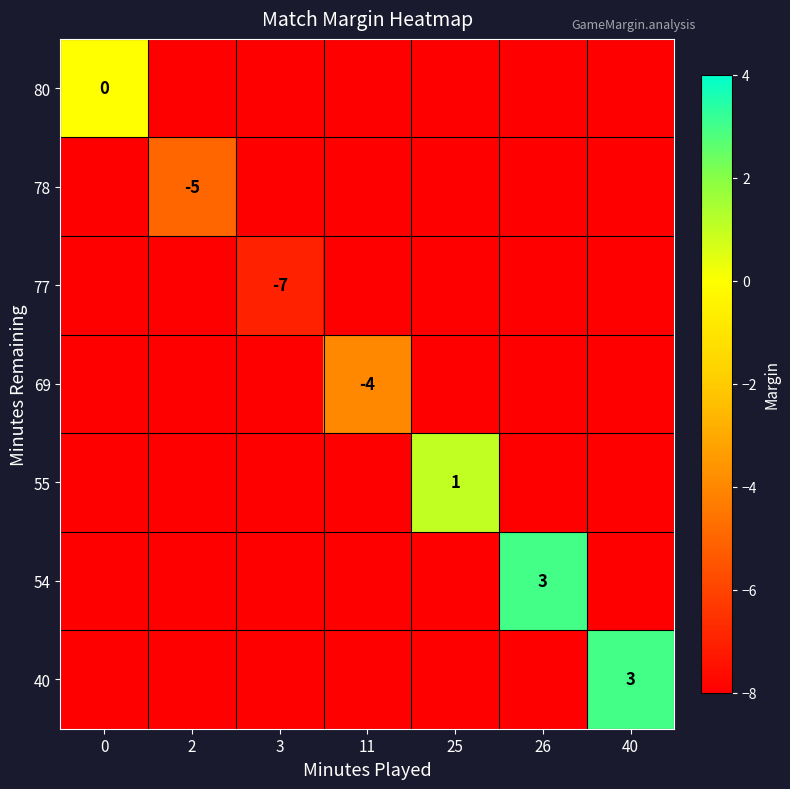

Which label corresponds to the smallest value in the chart?

2